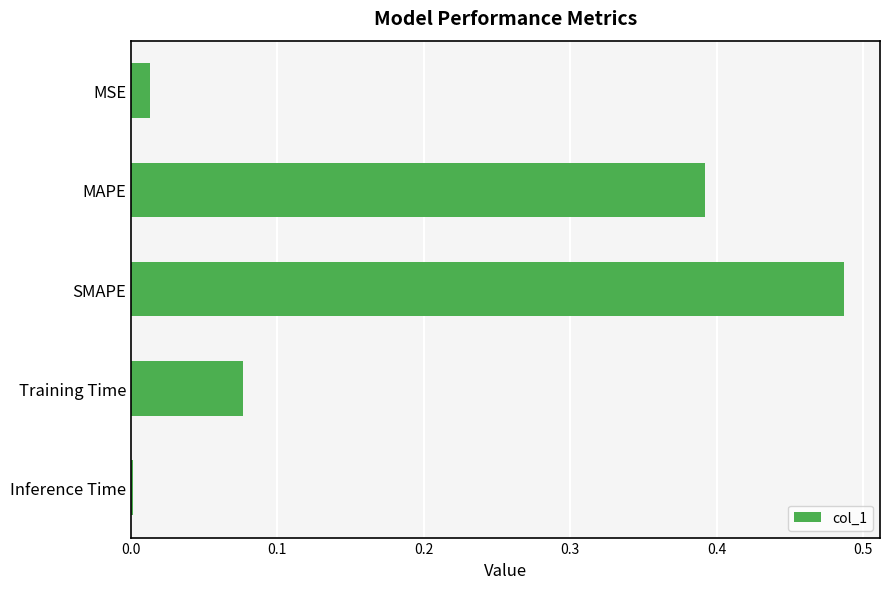

How many distinct data groups are displayed?

1